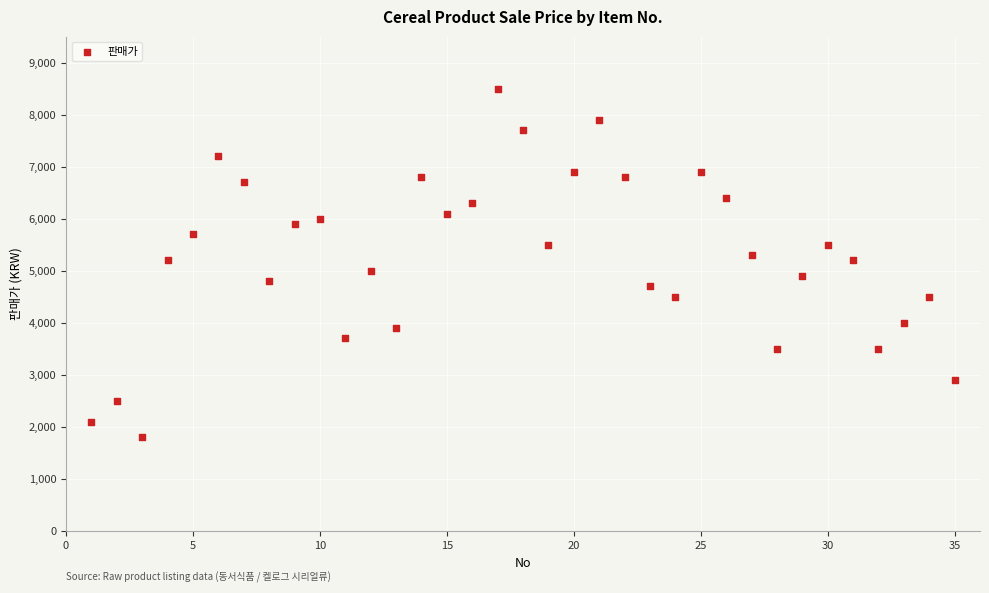

What is the range of X values (max minus min)?

34